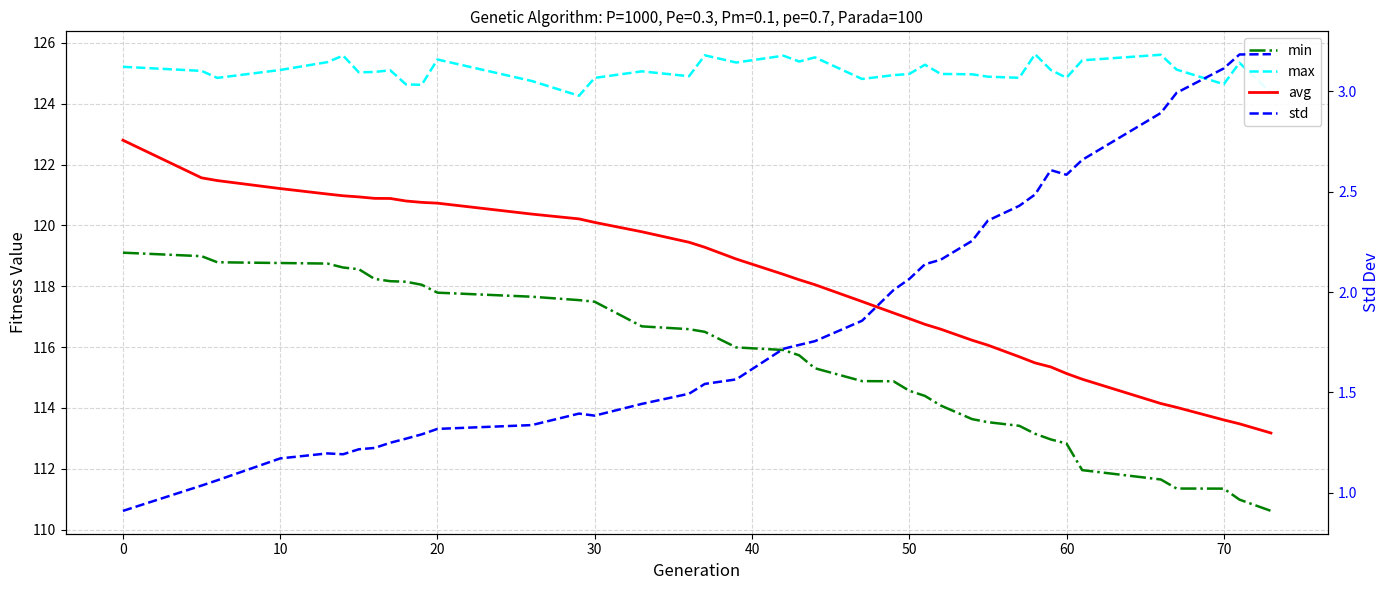

What is the highest value of the std series?

3.2